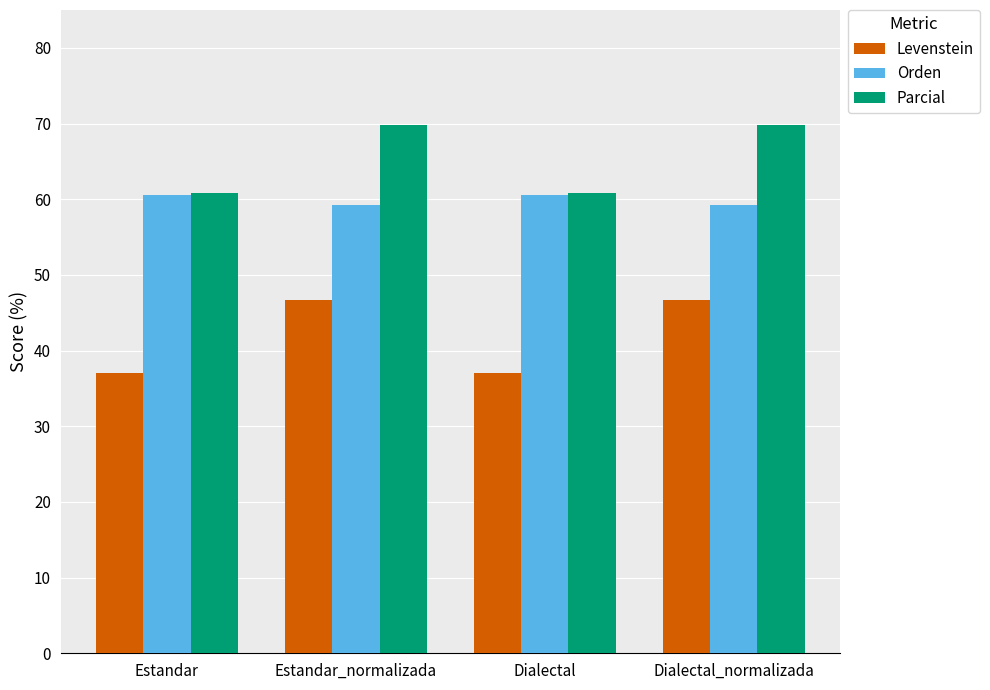

What are all the series names shown in the legend?

Levenstein, Orden, Parcial